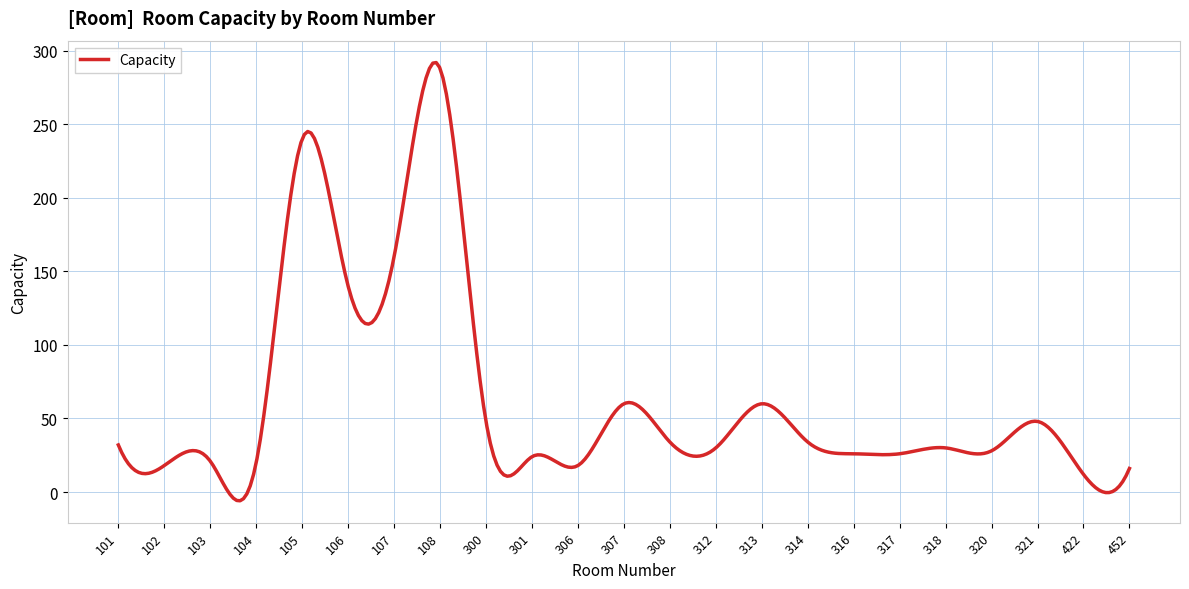

What is the greatest value displayed?

292.0